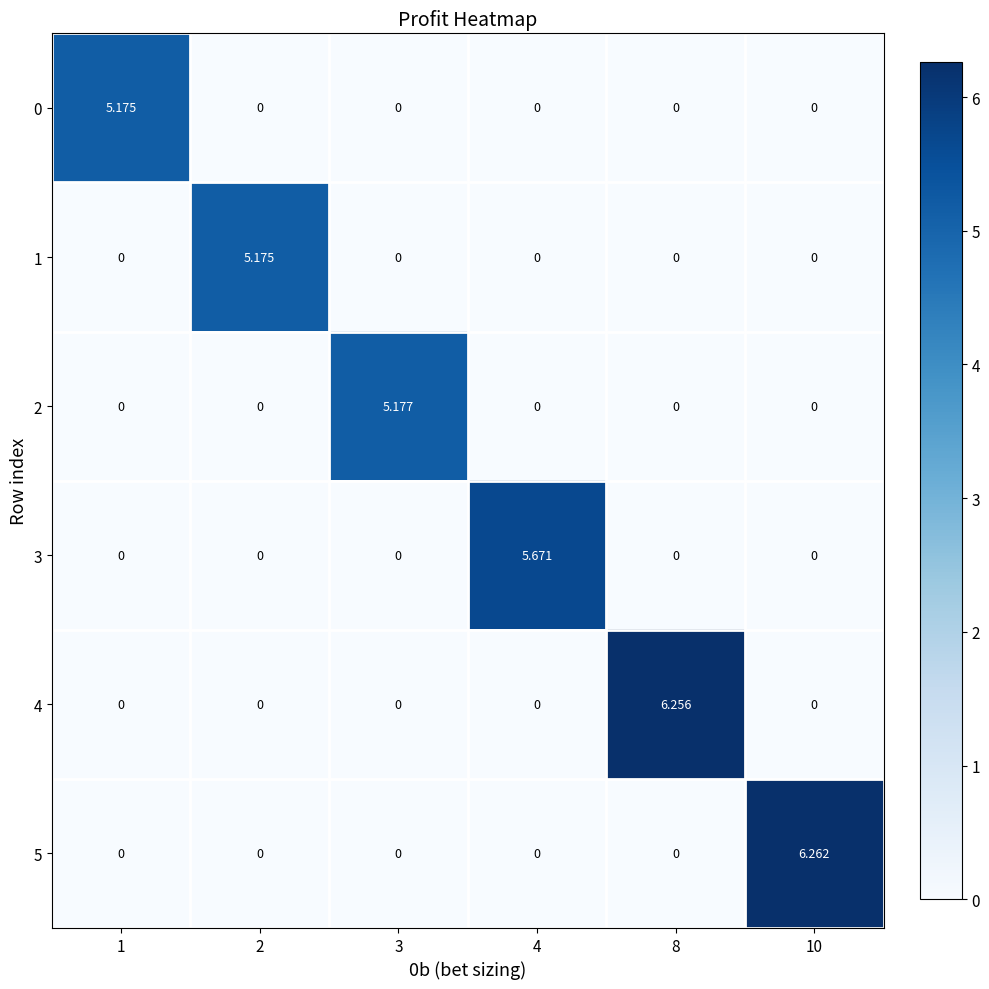

How many data points does each series have?

6